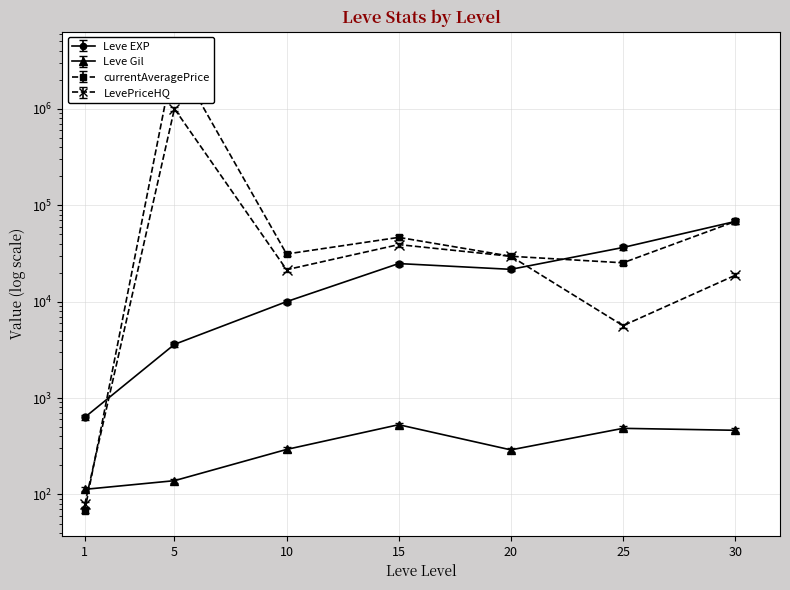

Which series ends up on top after the final intersection of currentAveragePrice and Leve Gil?

currentAveragePrice